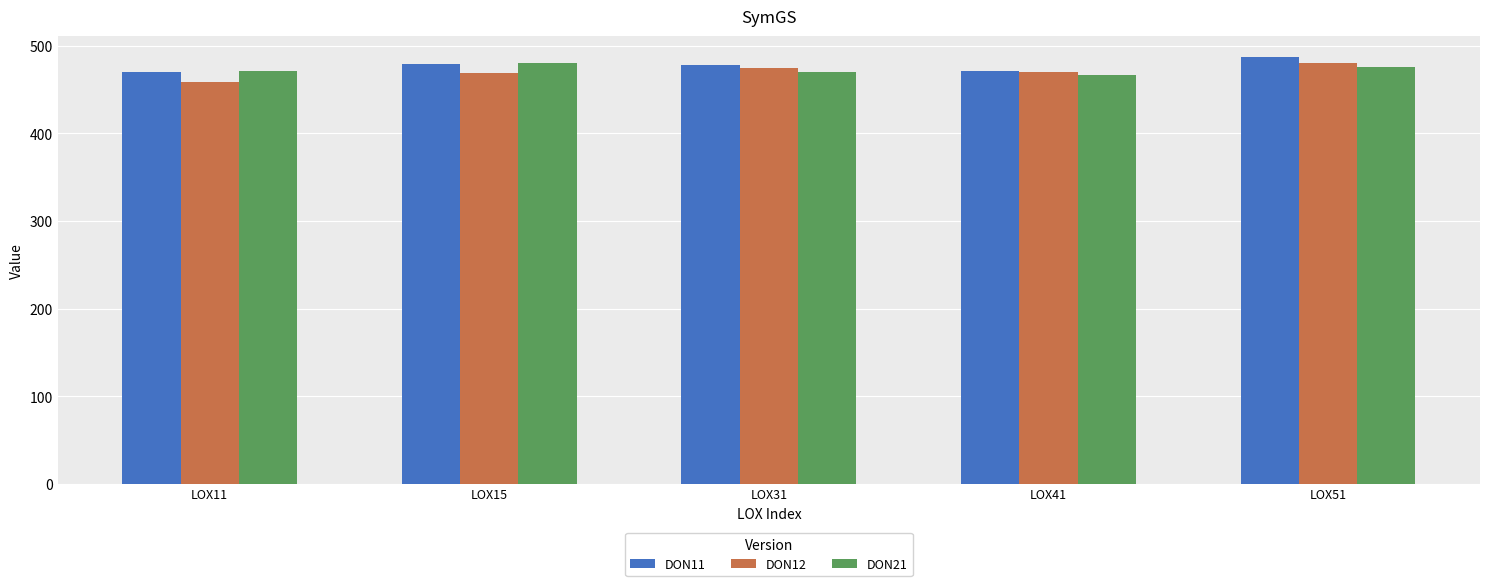

What is the approximate value of DON21 at LOX31?

469.8